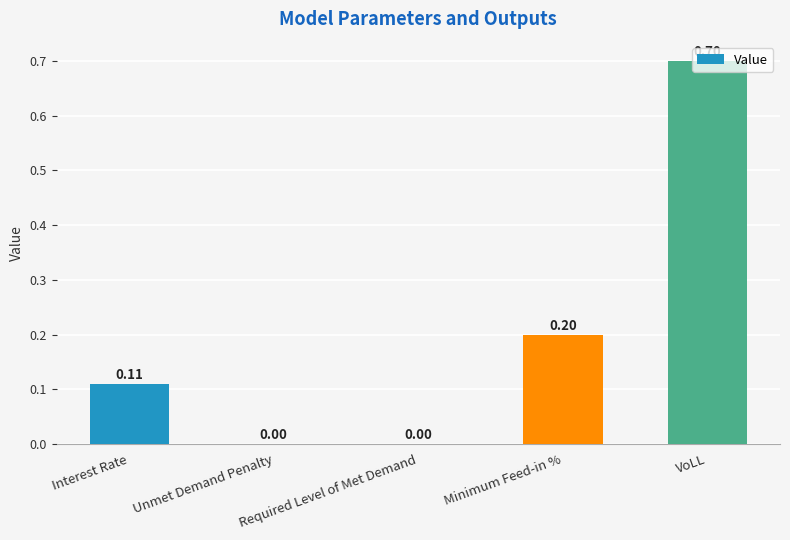

What is the change in value from Unmet Demand Penalty to VoLL?

+0.7